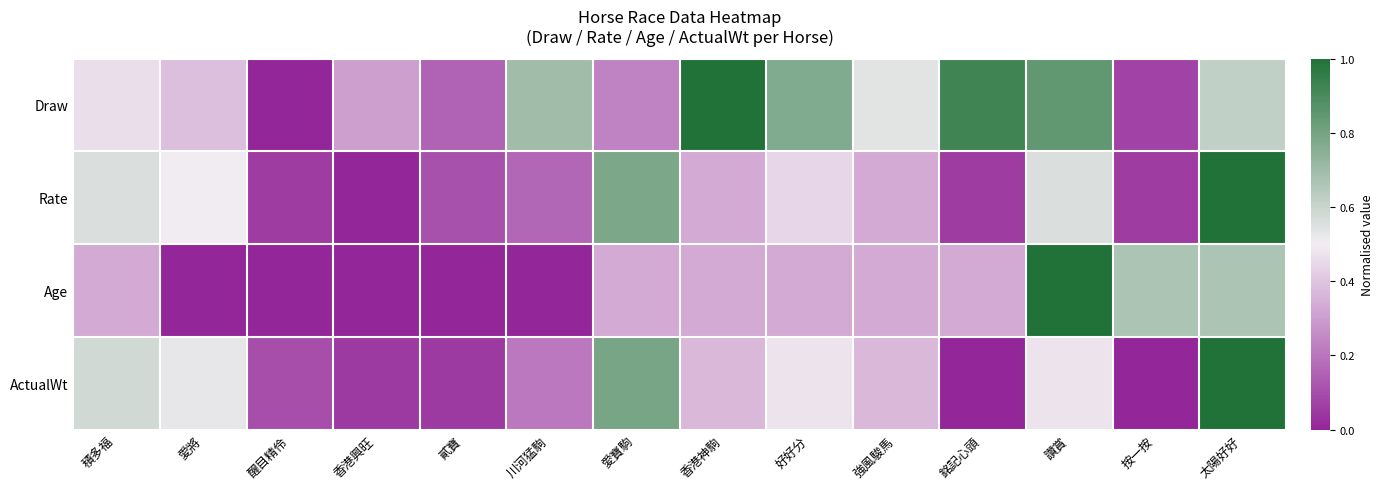

Rank the series by their maximum value, from lowest to highest.

Draw, Rate, Age, ActualWt